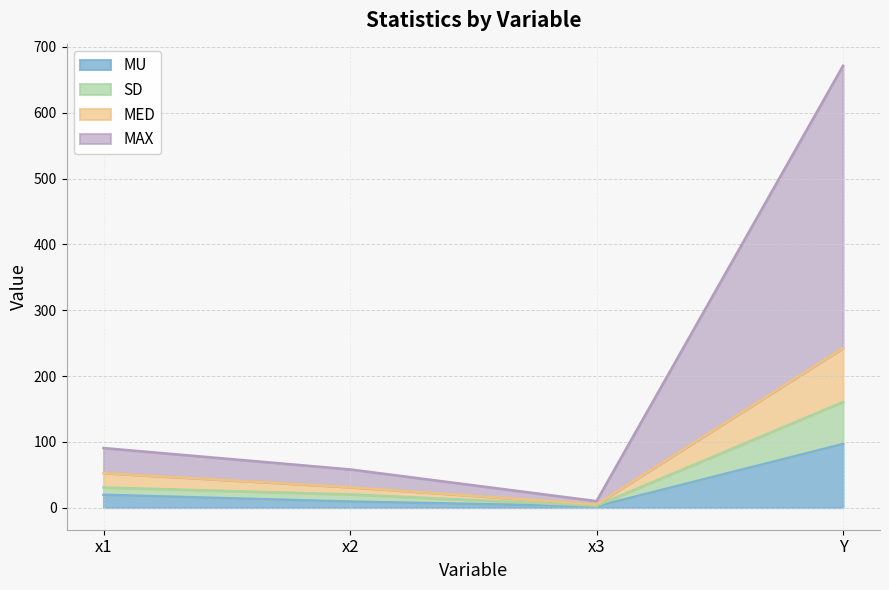

What is the label of the 2nd point from the left?

x2